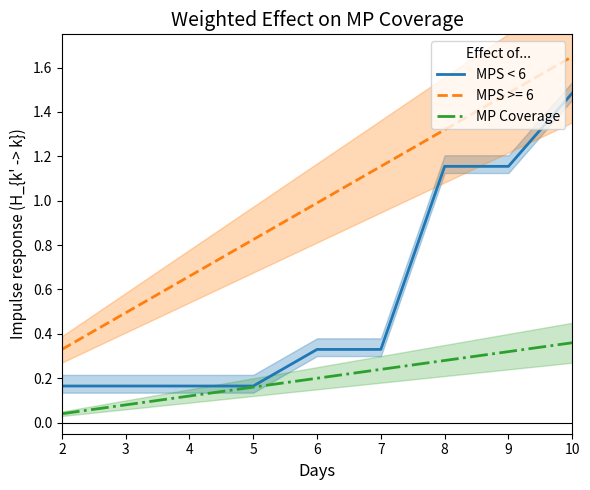

Rank the series at 2 from highest to lowest value.

MPS < 6, MP Coverage